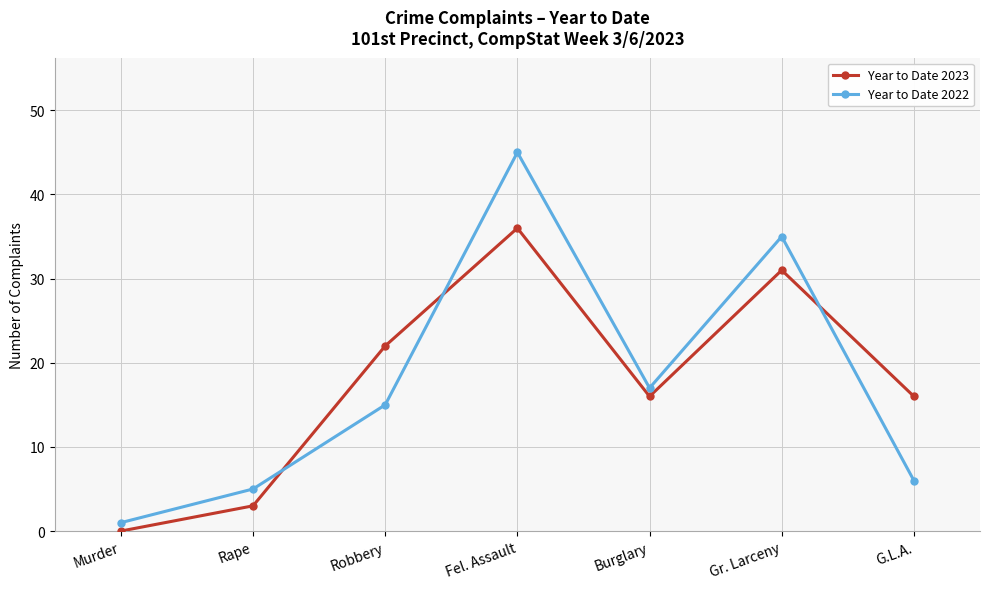

At which label does Year to Date 2023 reach its minimum?

Murder